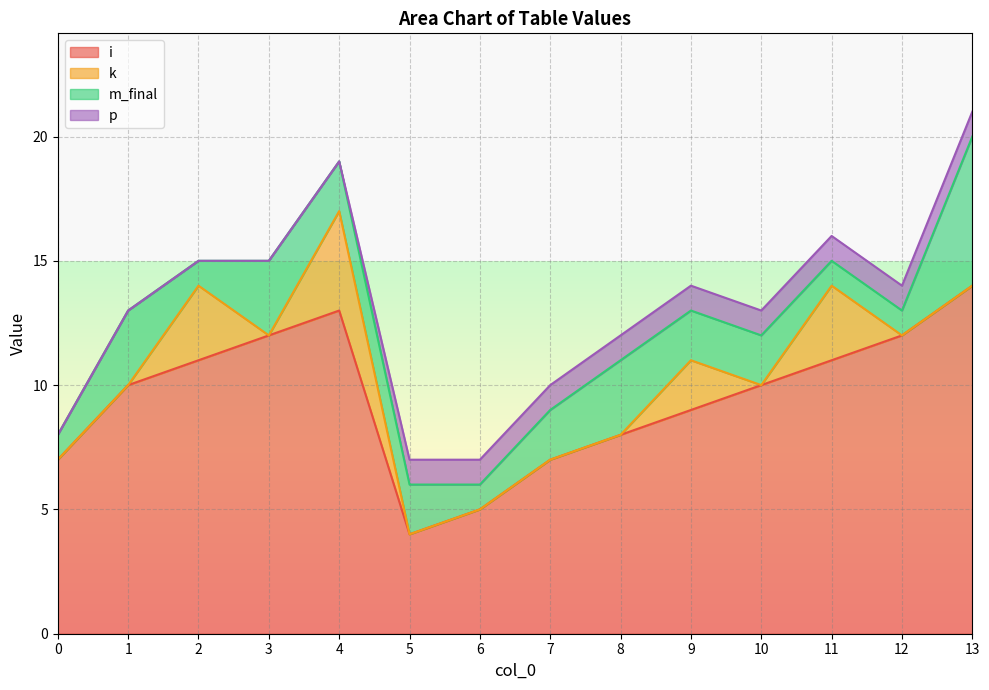

What is the value of the p point at the 14th from the left?

1